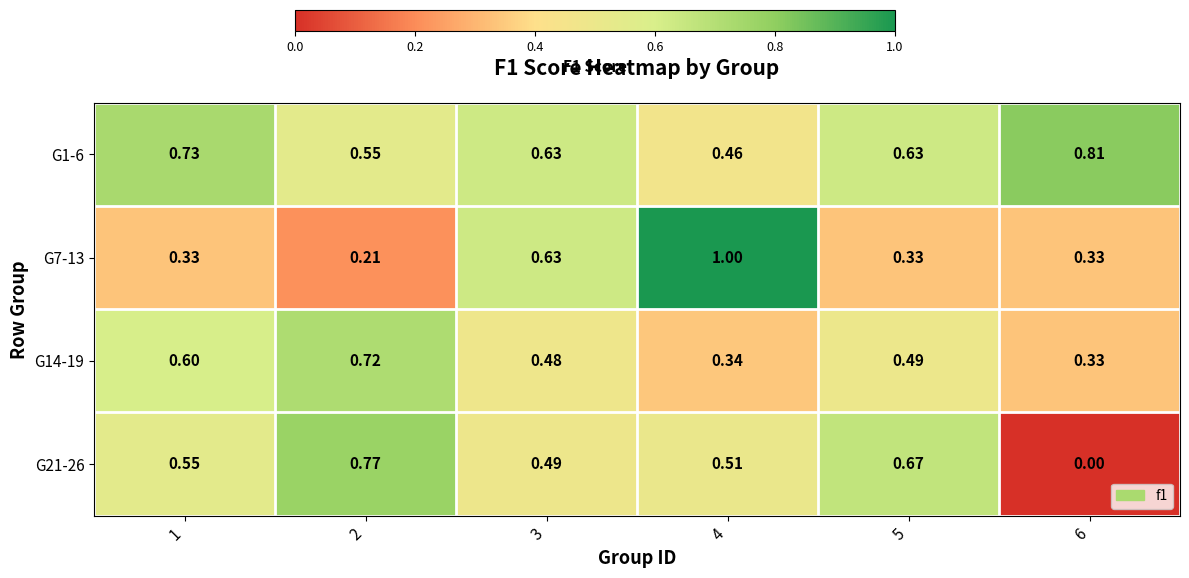

Is the value of G7-13 at 6 greater than the value of G1-6 at 1?

No